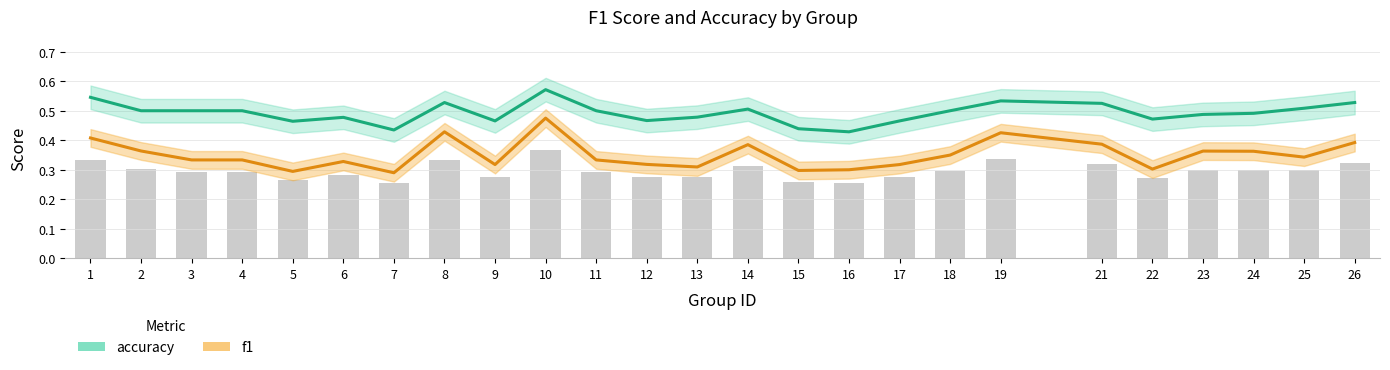

Rank the categories by accuracy value from highest to lowest.

10, 1, 19, 8, 26, 21, 25, 14, 2, 3, 4, 11, 18, 24, 23, 13, 6, 22, 12, 9, 17, 5, 15, 7, 16